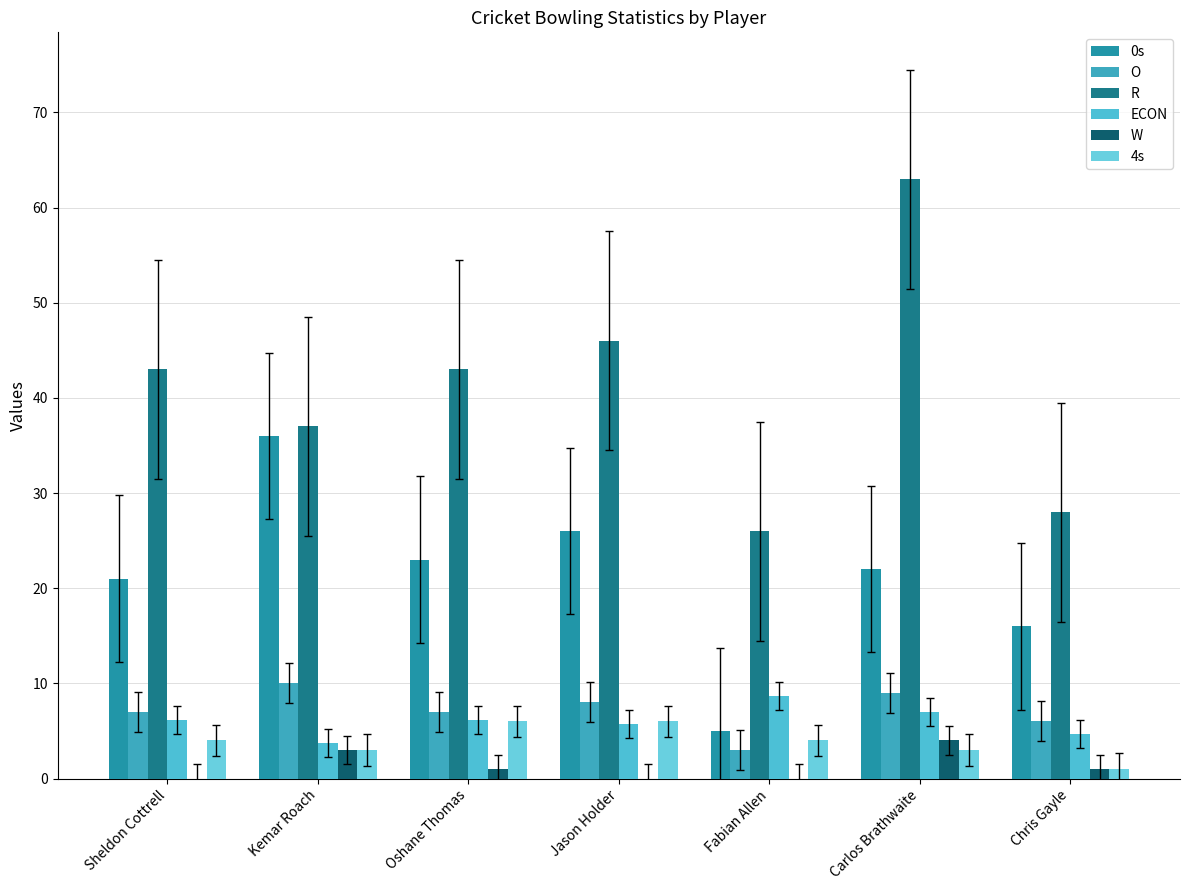

How many data points does each series have?

7